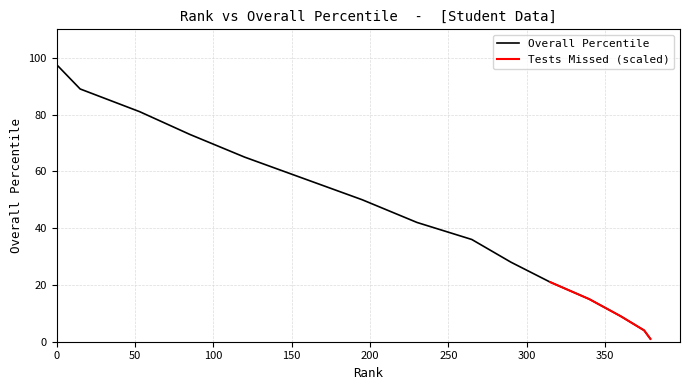

What value does the Overall Percentile series have at 15?

89